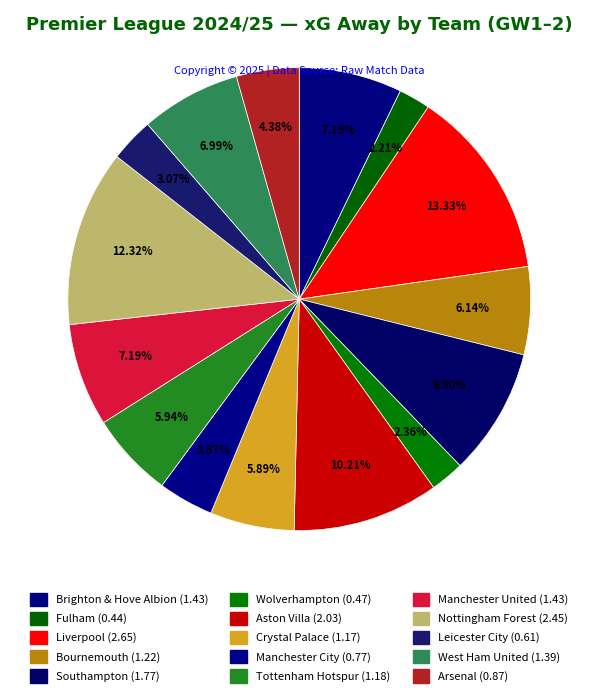

Count the number of slices in the pie.

15